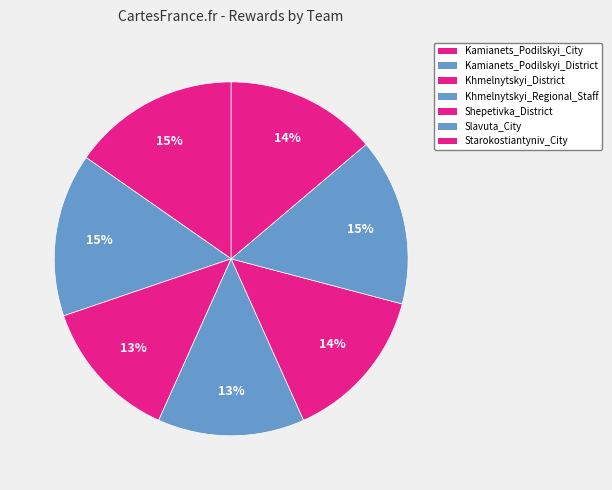

What percentage is NOT represented by Kamianets_Podilskyi_City?

84.7%